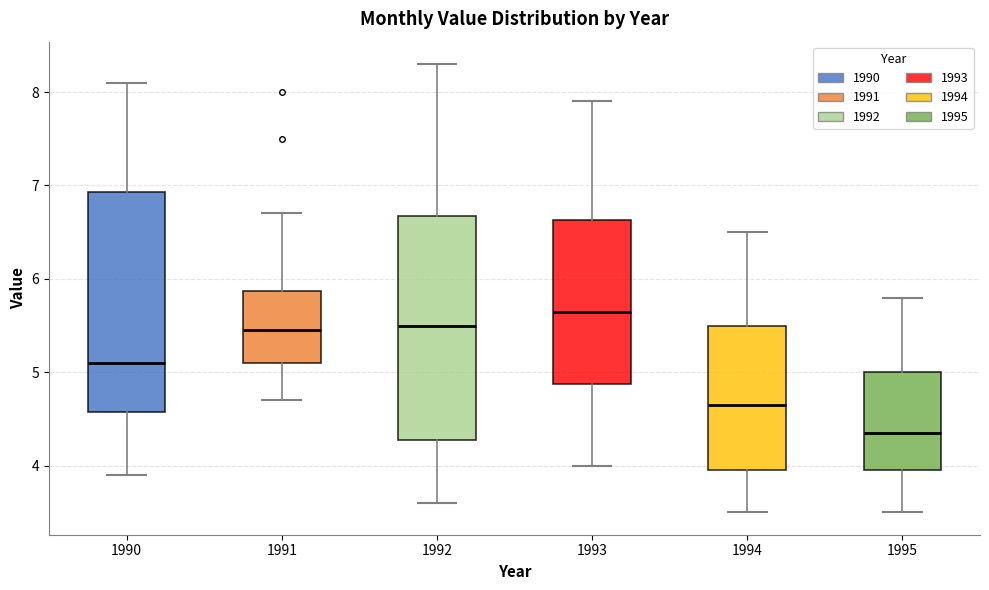

Where is the lower edge of the box at x = 1990 on the y-axis? The values are not printed on the chart, so give them approximately, as read against the axis.

4.6